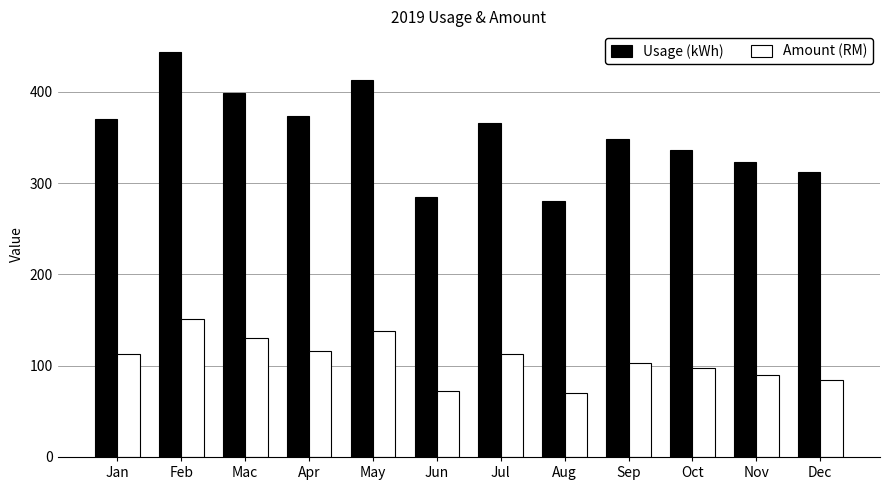

The value of Usage (kWh) at Apr is 373.0. True or false?

True